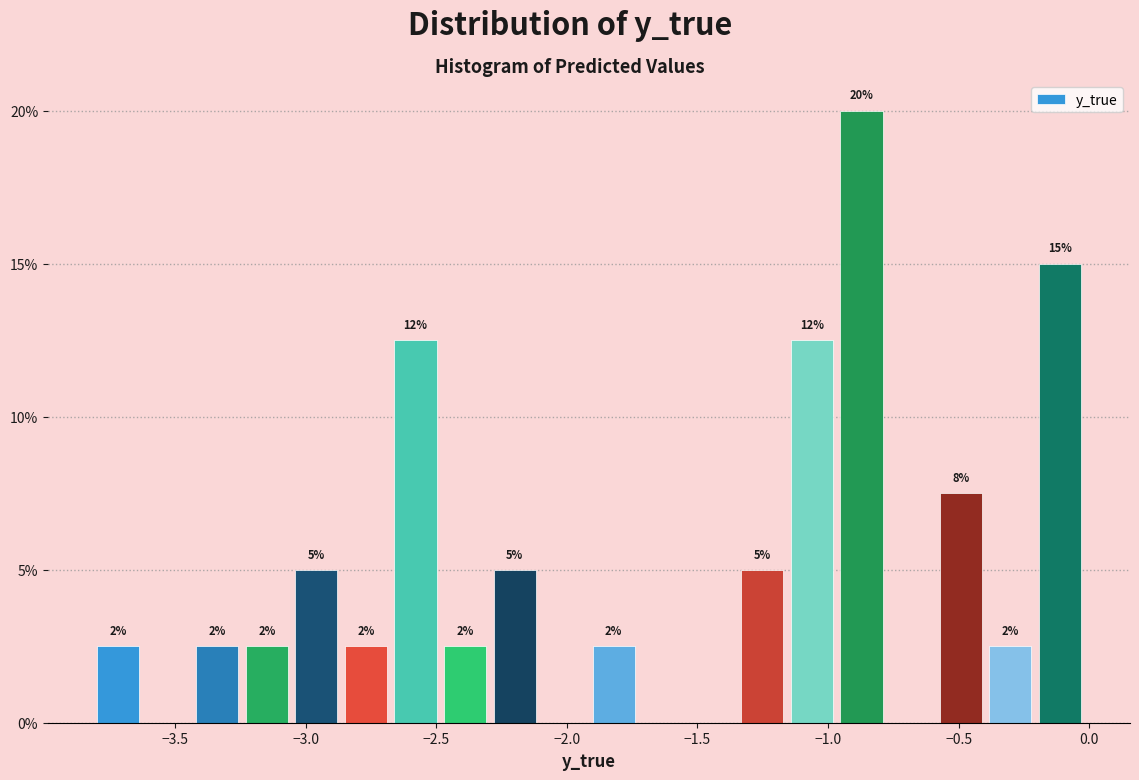

Around what value on the x-axis is the tallest bar? Give the approximate position of its centre, as read against the axis.

-0.85